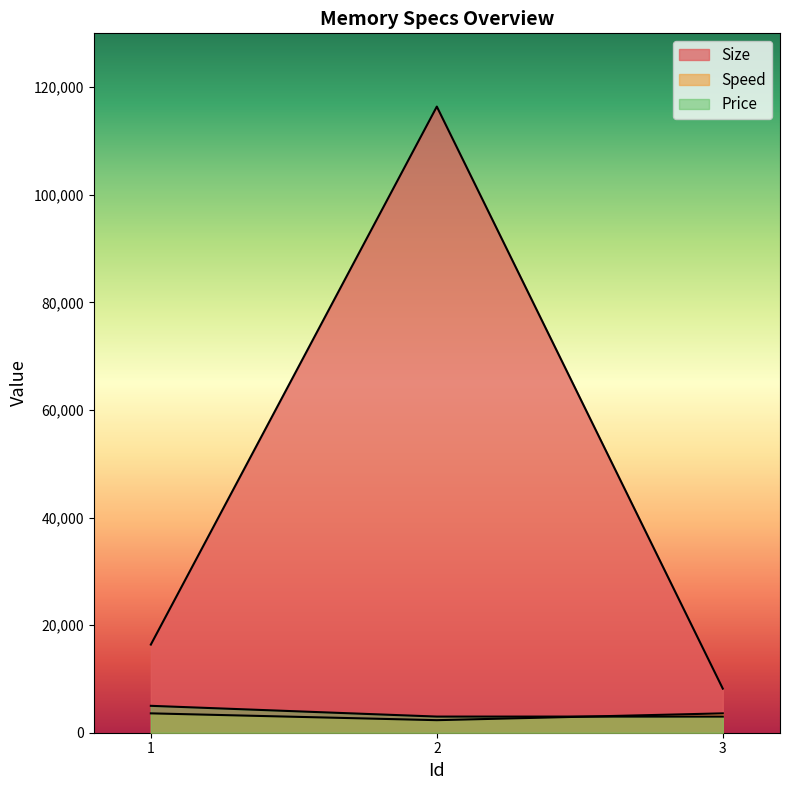

Reading left to right, list all the values displayed in this chart.

Size: 16384	116384	8192
Speed: 3600	2333	3600
Price: 5000	3000	3000